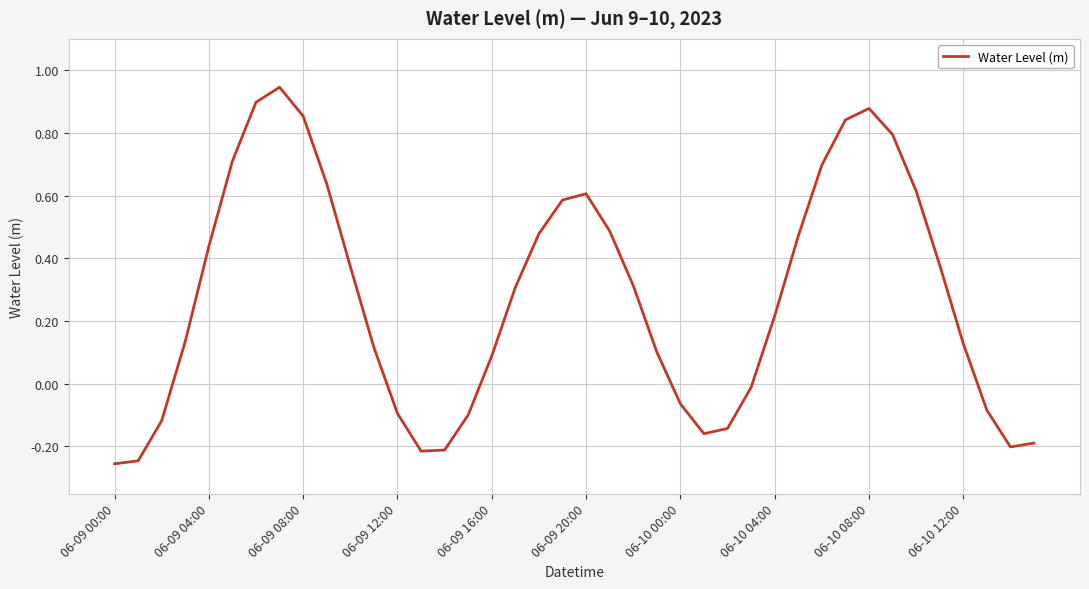

Does the chart display data point markers on the line(s)?

No